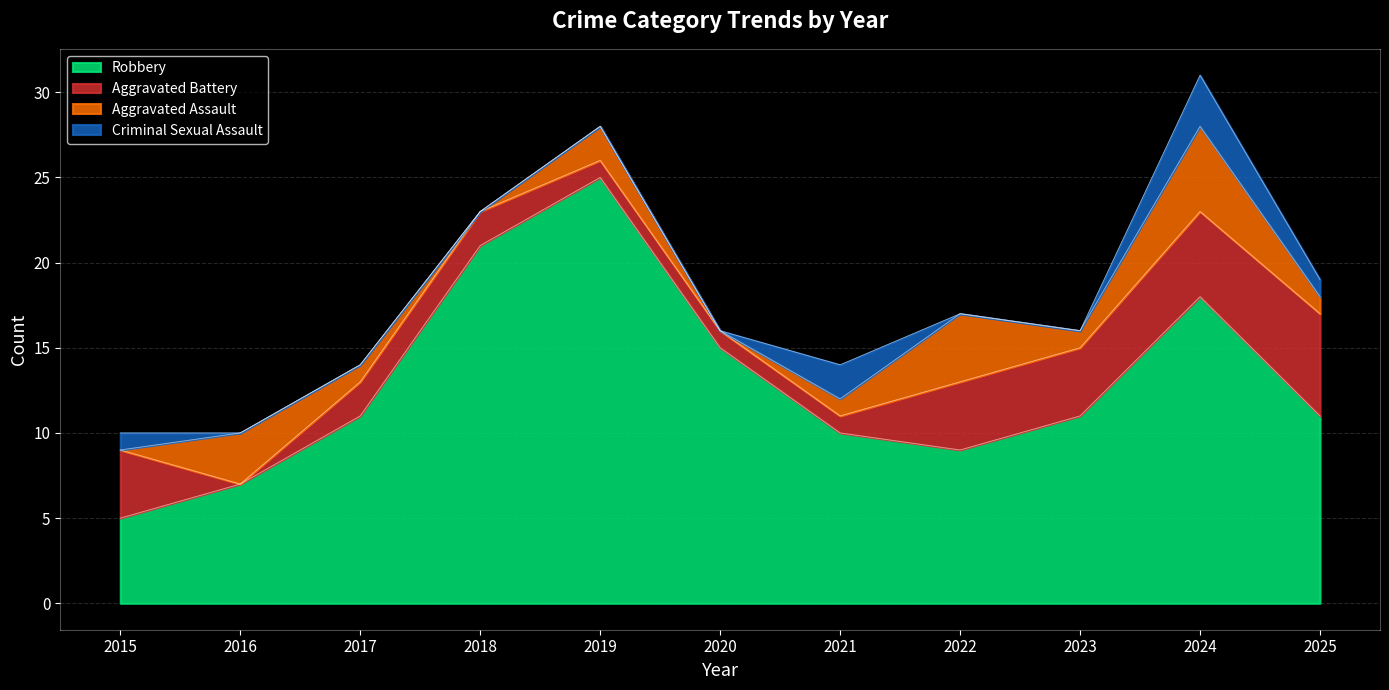

The Robbery series shows 11 at 2025. True or false?

True